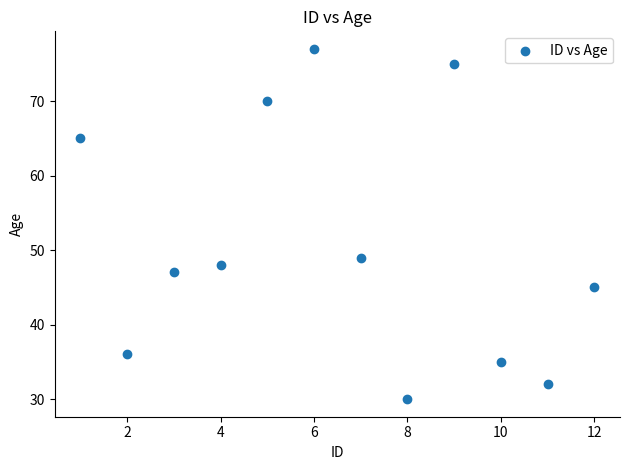

What is the range of X values (max minus min)?

11